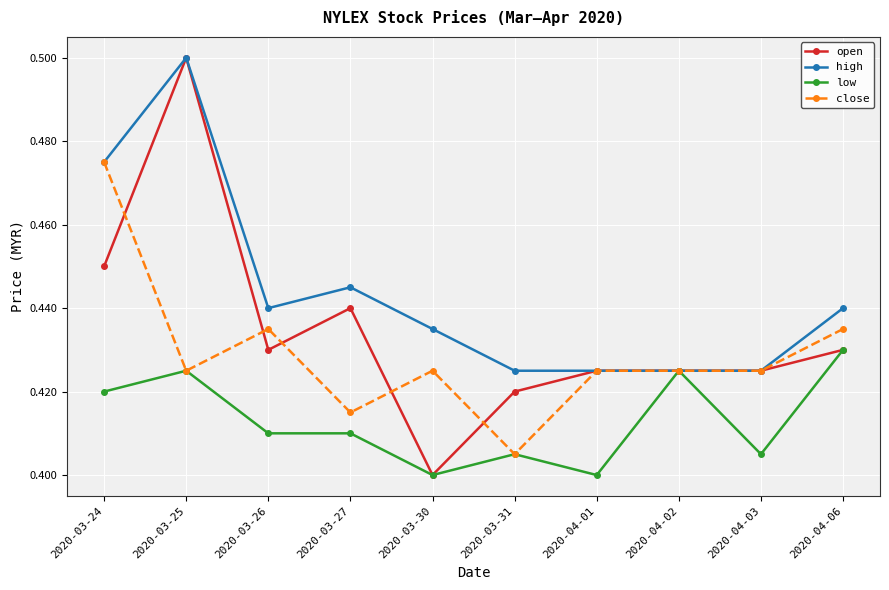

What is the label of the 3rd point from the right?

2020-04-02